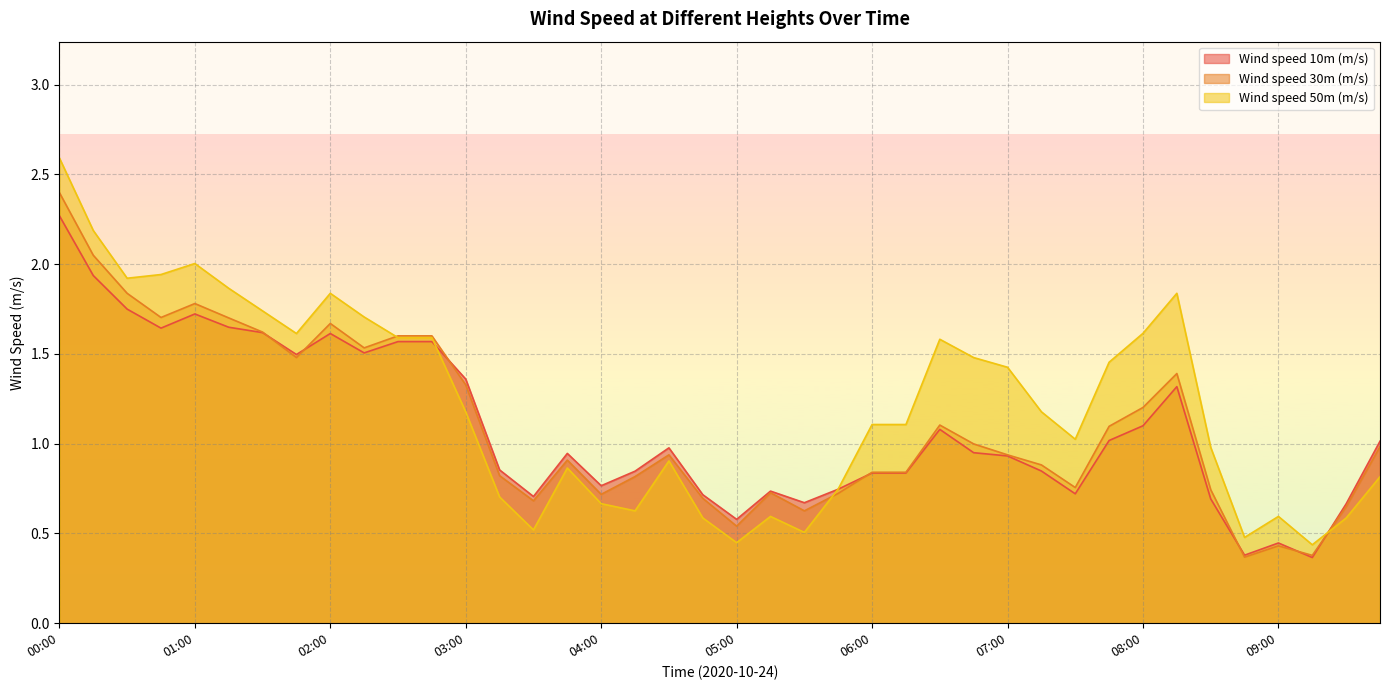

Rank the categories by Wind speed 10m (m/s) value from highest to lowest.

00:00, 00:15, 00:30, 01:00, 01:15, 00:45, 01:30, 02:00, 02:30, 02:45, 02:15, 01:45, 03:00, 08:15, 08:00, 06:30, 07:45, 09:45, 04:30, 06:45, 03:45, 07:00, 03:15, 07:15, 04:15, 06:00, 06:15, 04:00, 05:45, 05:15, 07:30, 04:45, 03:30, 08:30, 05:30, 09:30, 05:00, 09:00, 08:45, 09:15